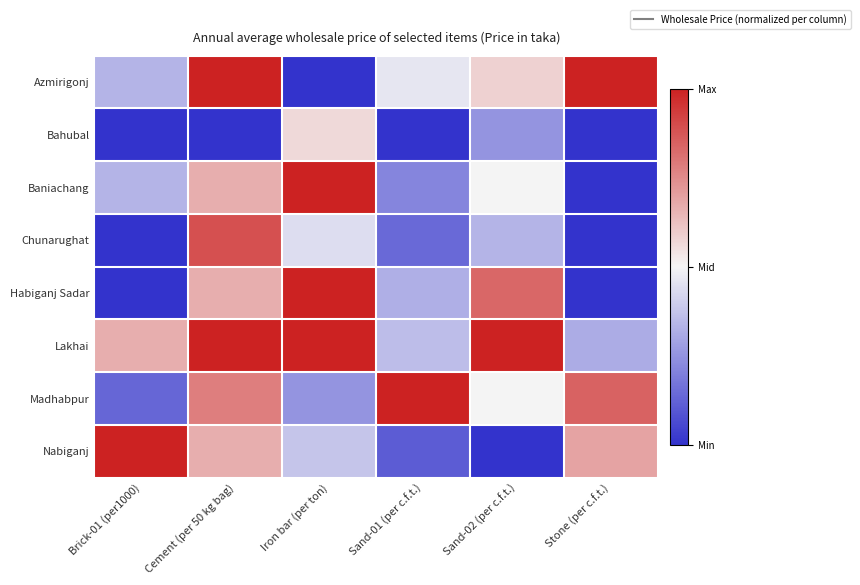

What is the spread (max minus min) of values at Brick-01 (per1000)?

1.0